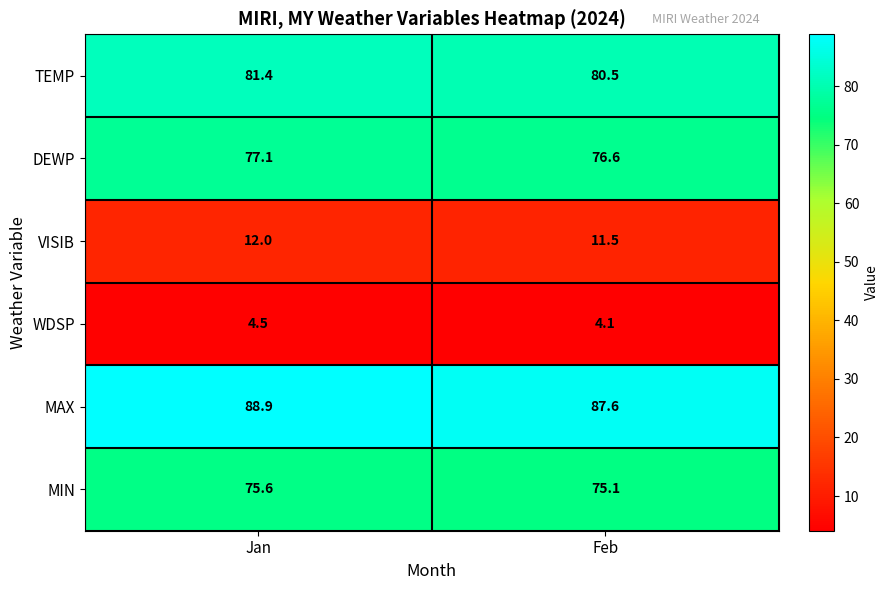

Is the value of VISIB at Feb greater than the value of DEWP at Jan?

No